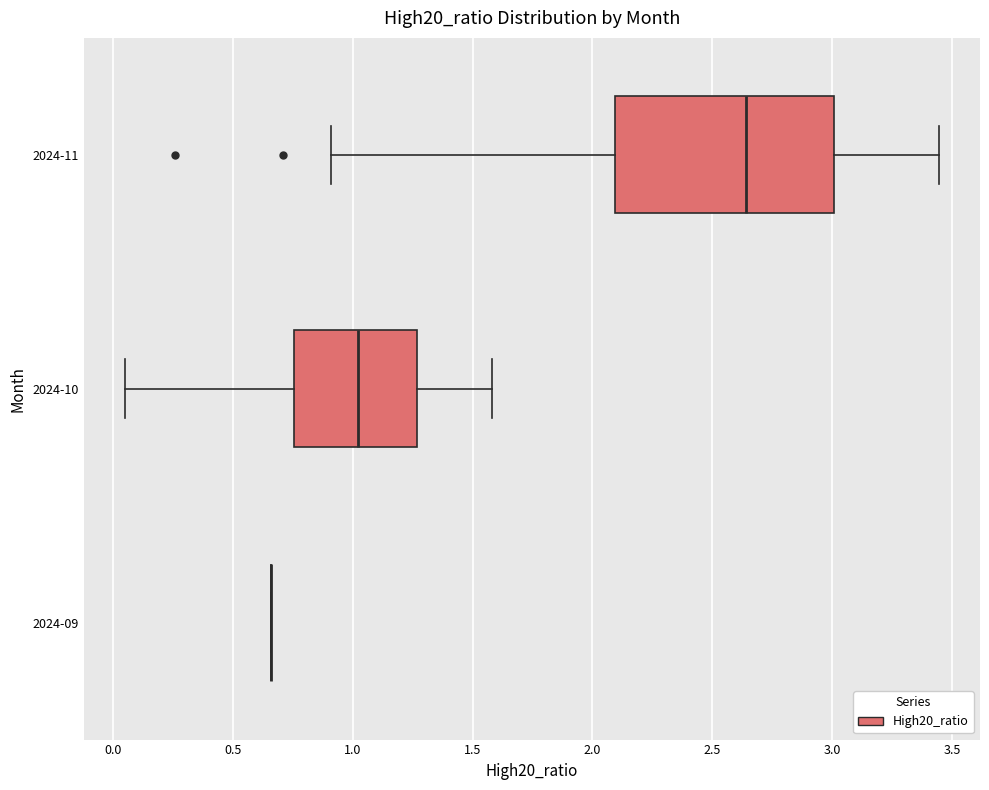

Reading bottom to top, read every box against the x-axis: the position of its median line, the range the box covers, and the ends of its whiskers. The values are not printed on the chart, so give them approximately, as read against the axis.

2024-09: box collapsed to a line at 0.65, whiskers 0.65 to 0.65
2024-10: median 1.00, box 0.75 to 1.25, whiskers 0.05 to 1.60
2024-11: median 2.65, box 2.10 to 3.00, whiskers 0.90 to 3.45